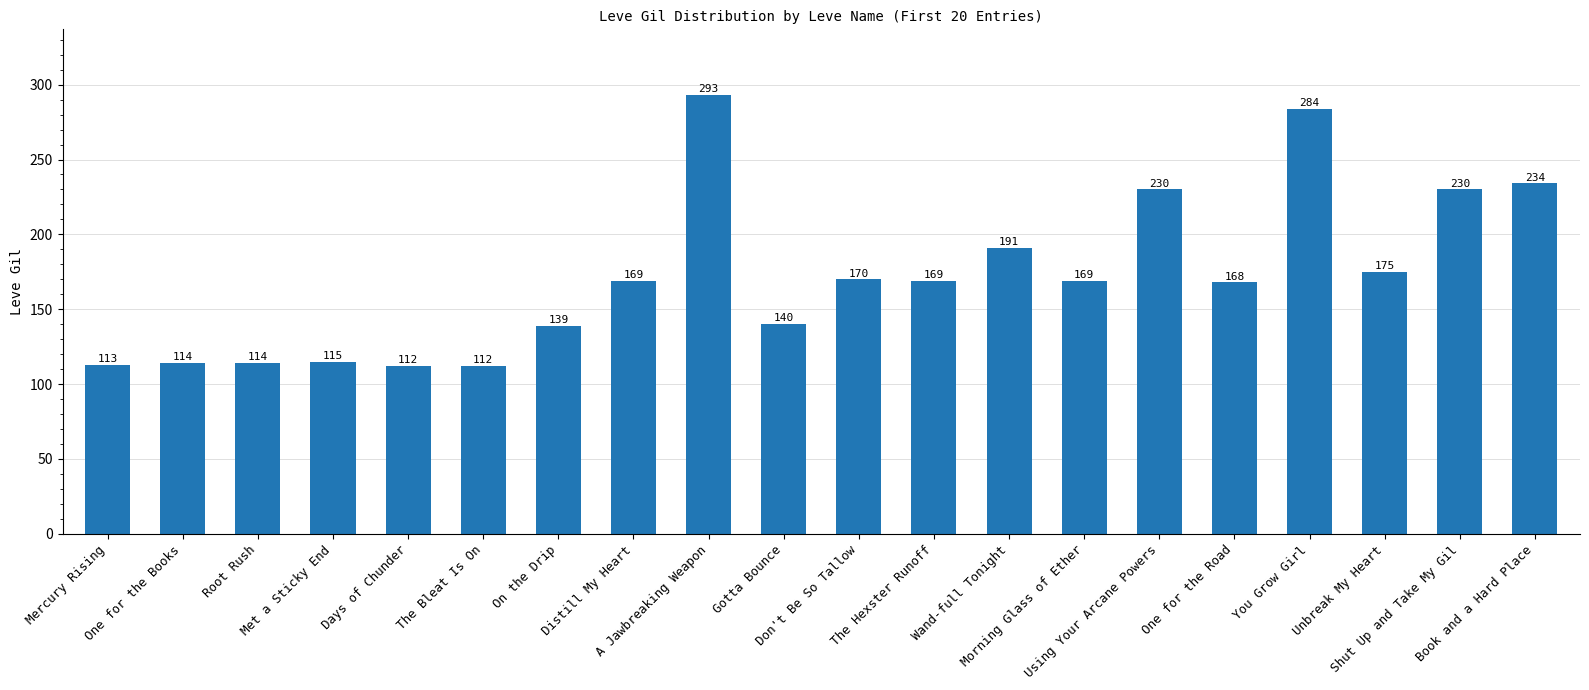

What is the value of the 16th bar from the left?

168